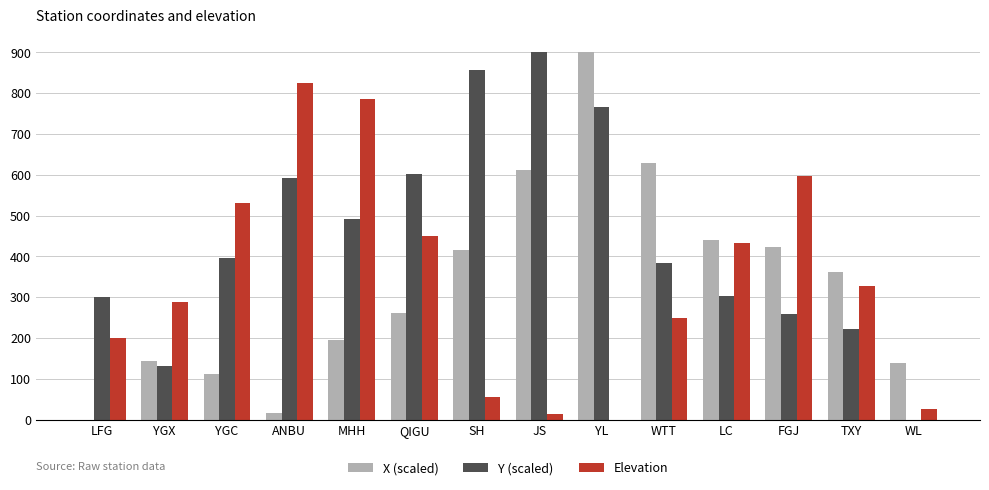

What is the maximum value shown in the chart?

900.0